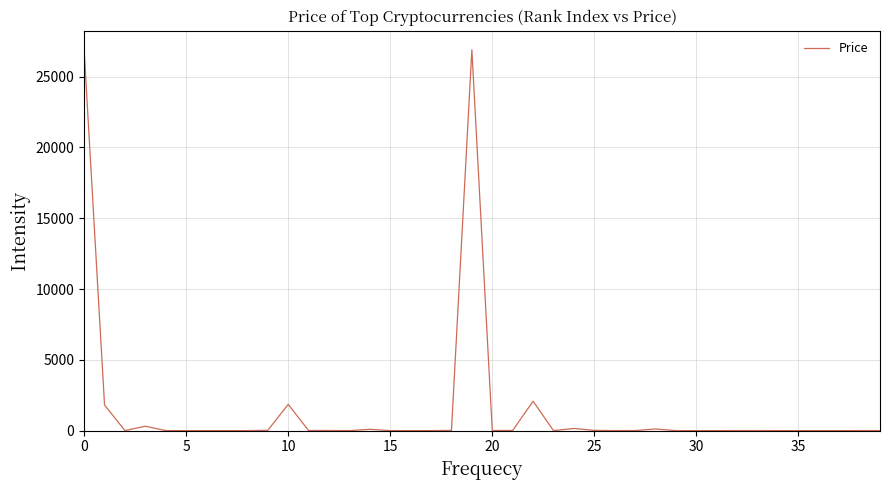

How many lines are shown in the chart?

1